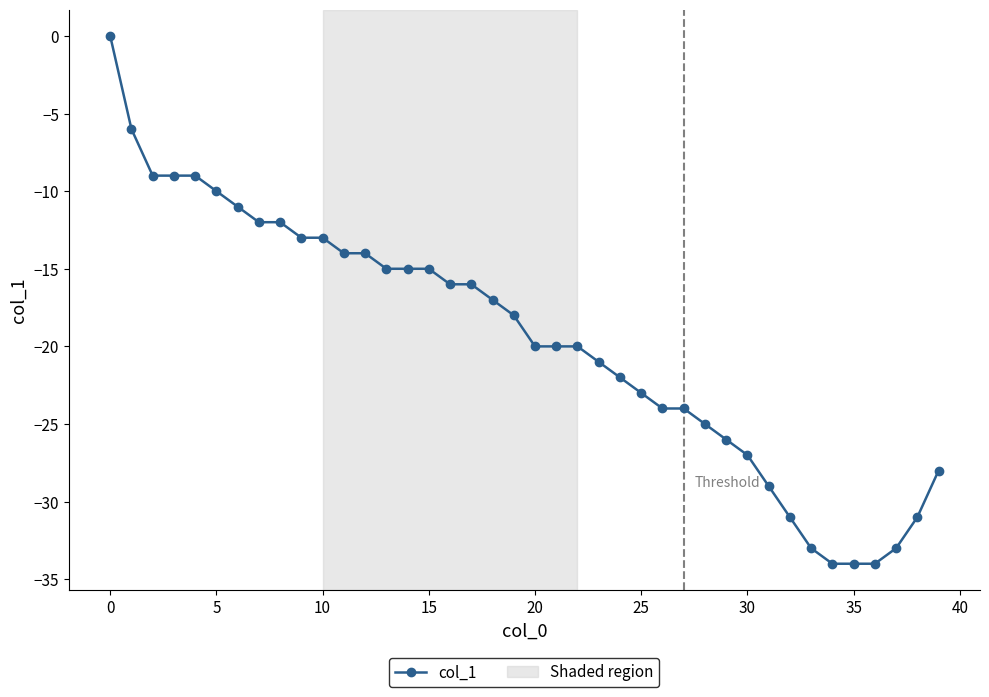

Reading right to left, what are all the values shown in this chart?

-28	-31	-33	-34	-34	-34	-33	-31	-29	-27	-26	-25	-24	-24	-23	-22	-21	-20	-20	-20	-18	-17	-16	-16	-15	-15	-15	-14	-14	-13	-13	-12	-12	-11	-10	-9	-9	-9	-6	0